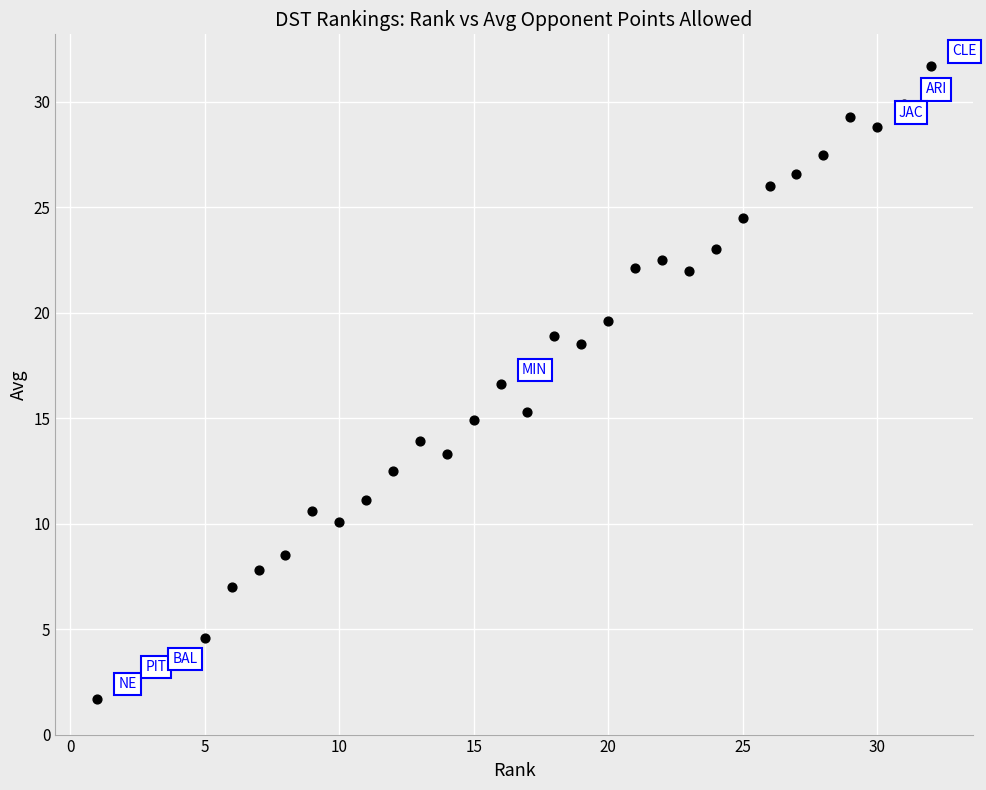

What is the range of X values (max minus min)?

31.0